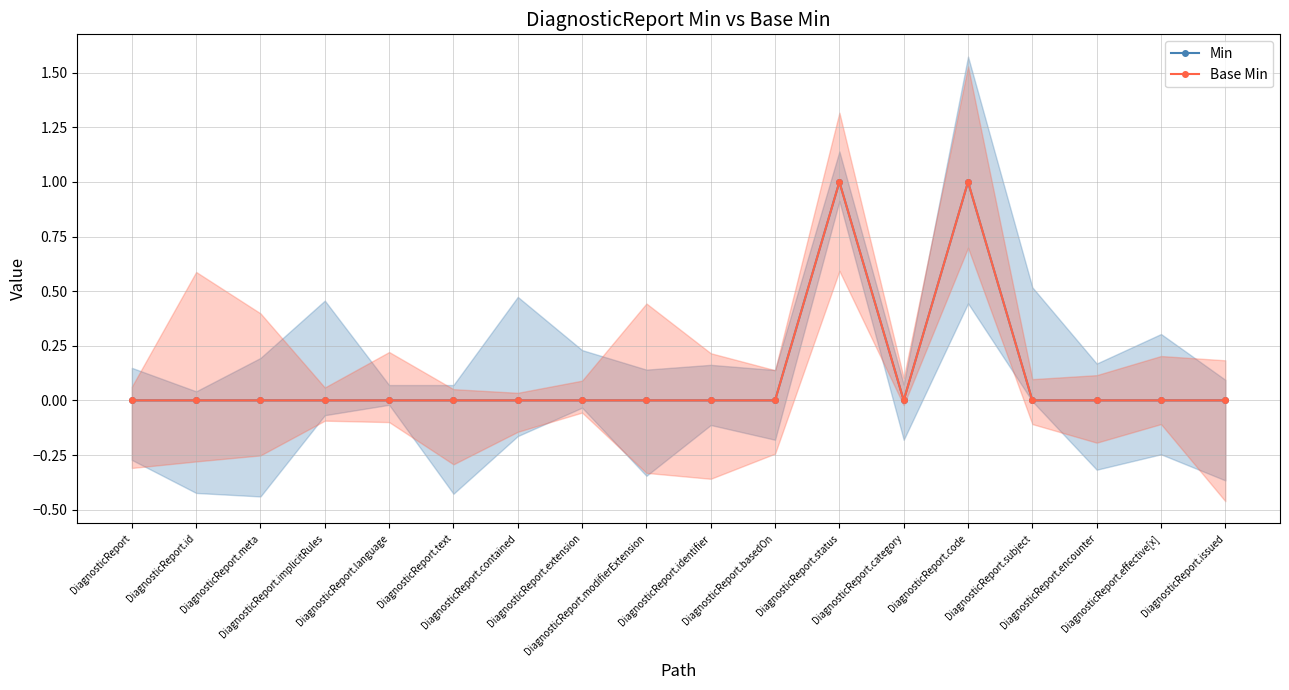

Which series has the largest total across all categories?

Min